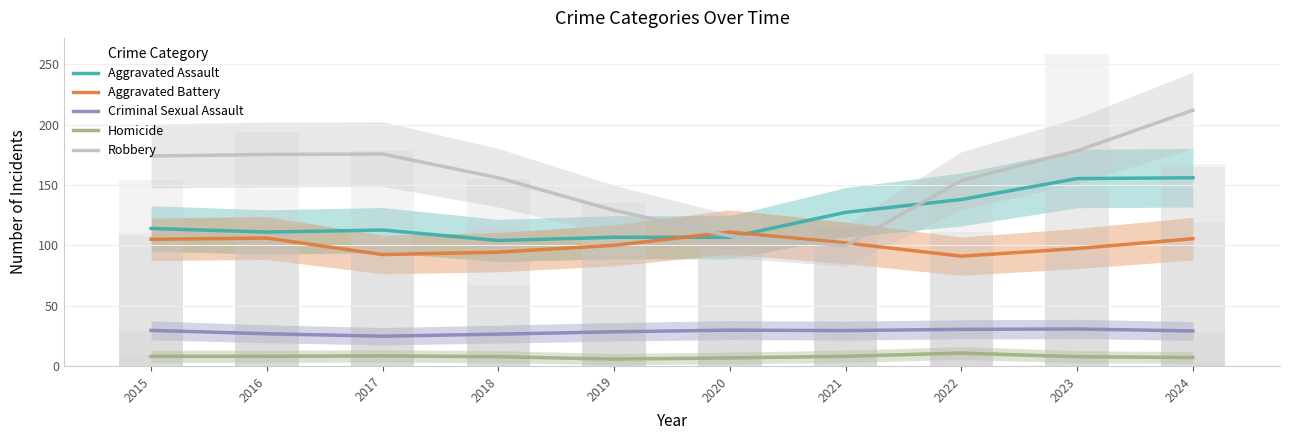

Rank the series by their maximum value, from lowest to highest.

Homicide, Criminal Sexual Assault, Aggravated Battery, Aggravated Assault, Robbery